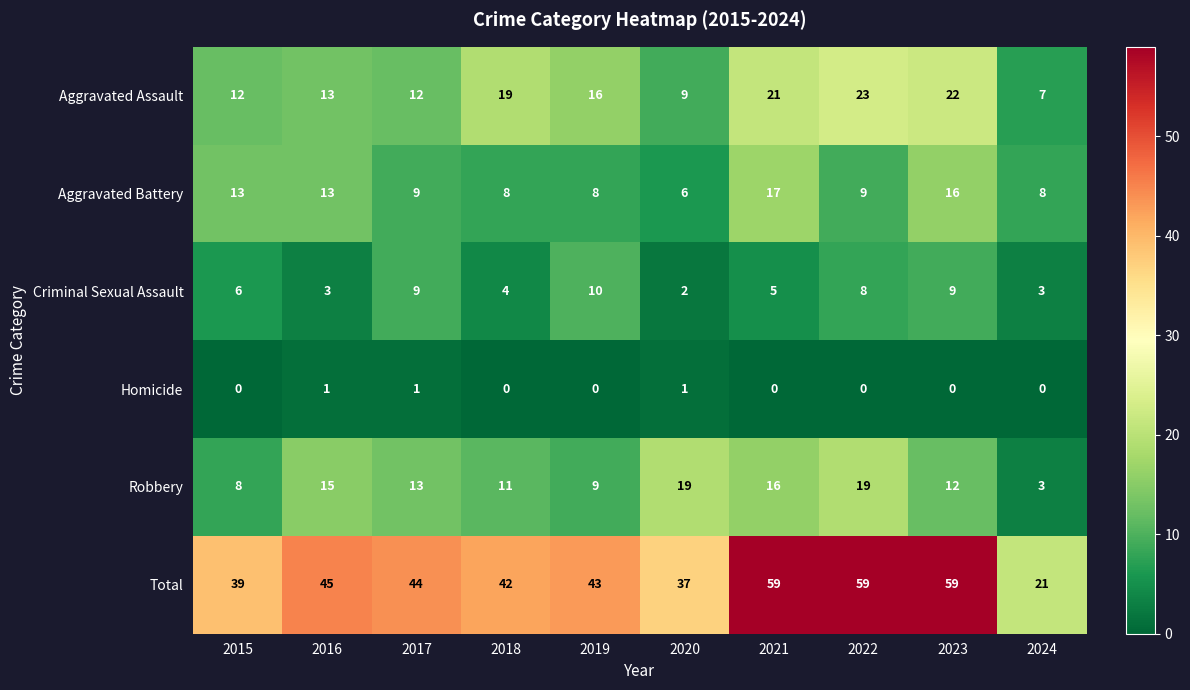

How many data points does each series have?

10